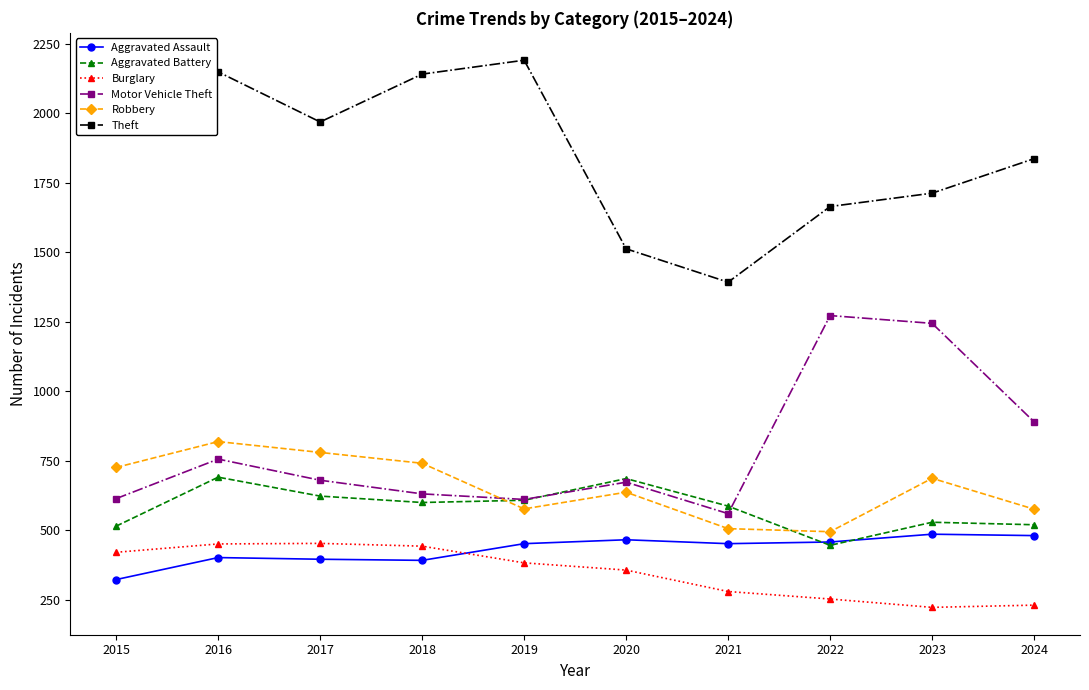

How many series are shown in this chart?

6